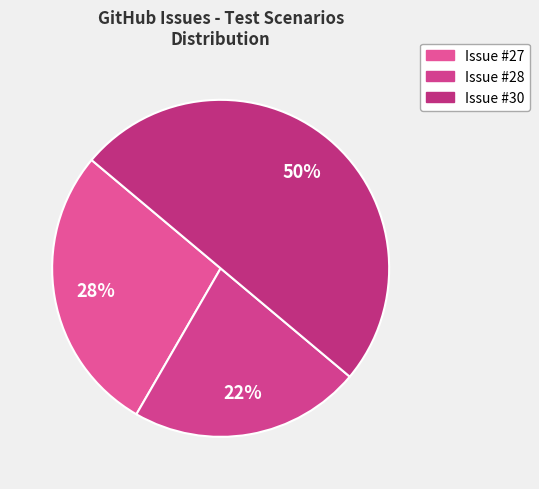

To the nearest percent, what is the average slice percentage?

33%